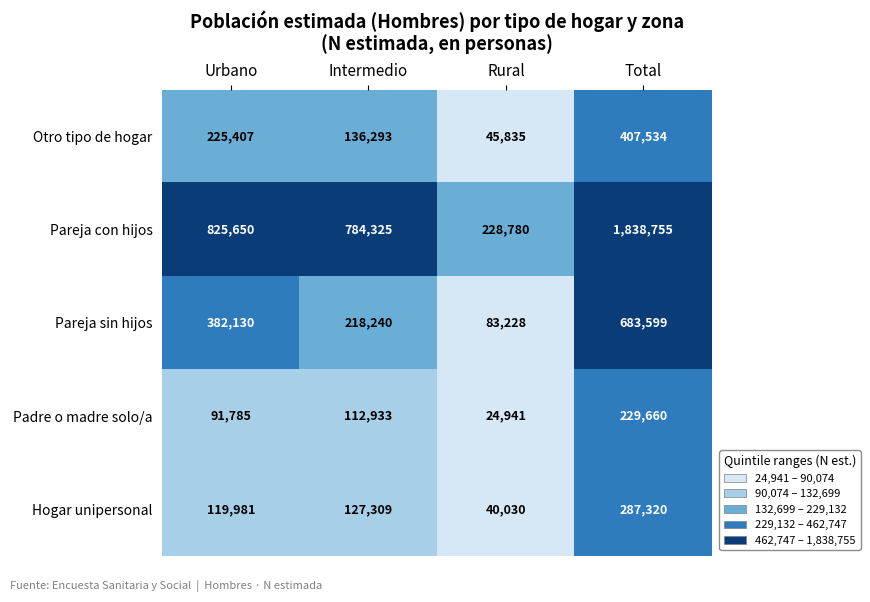

The value of Hogar unipersonal at Intermedio is 210828. True or false?

False